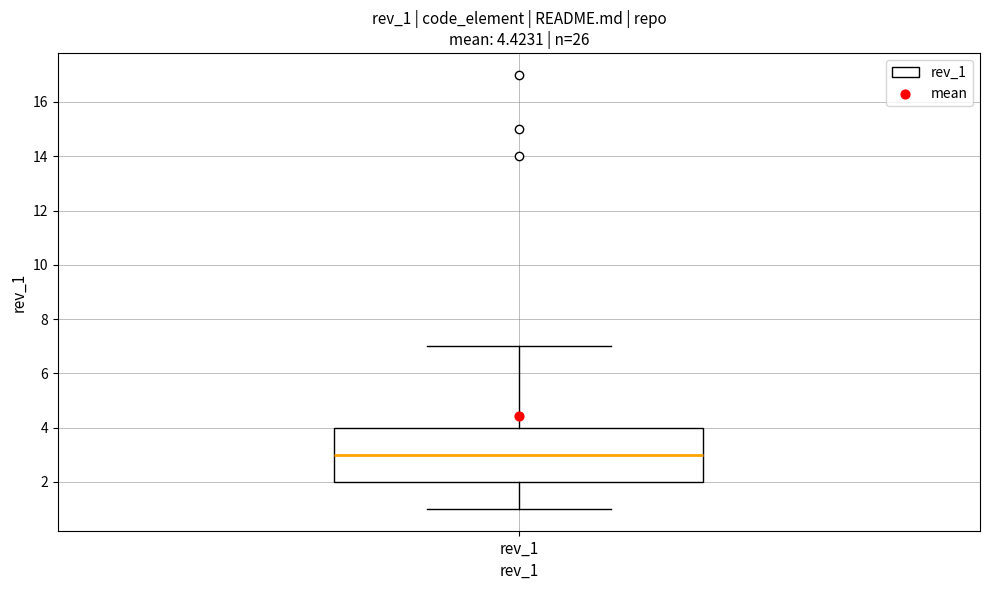

Where does the median line of the box for rev_1 sit on the y-axis? The values are not printed on the chart, so give them approximately, as read against the axis.

3